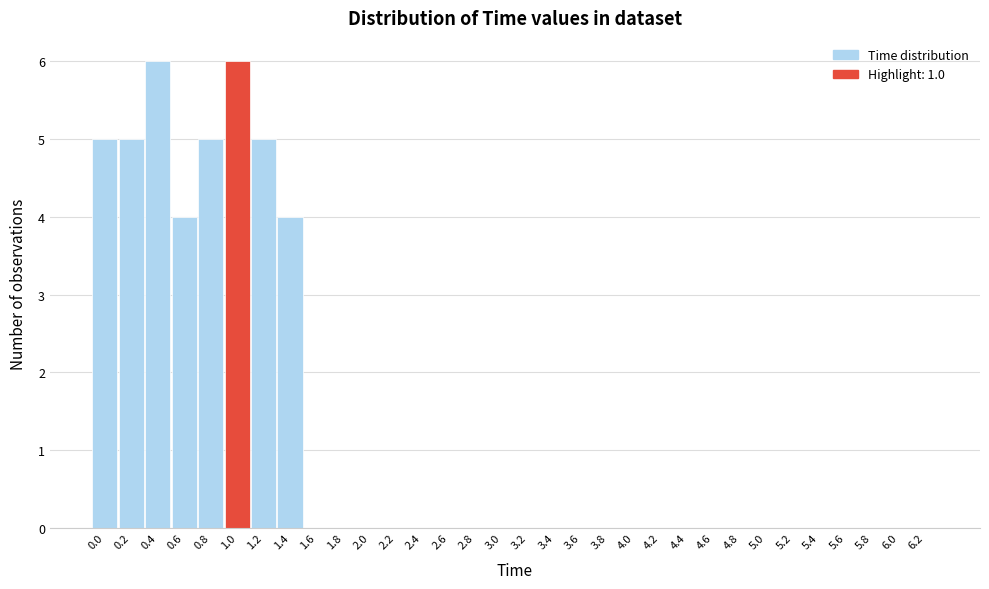

What is the maximum value shown in the chart?

6